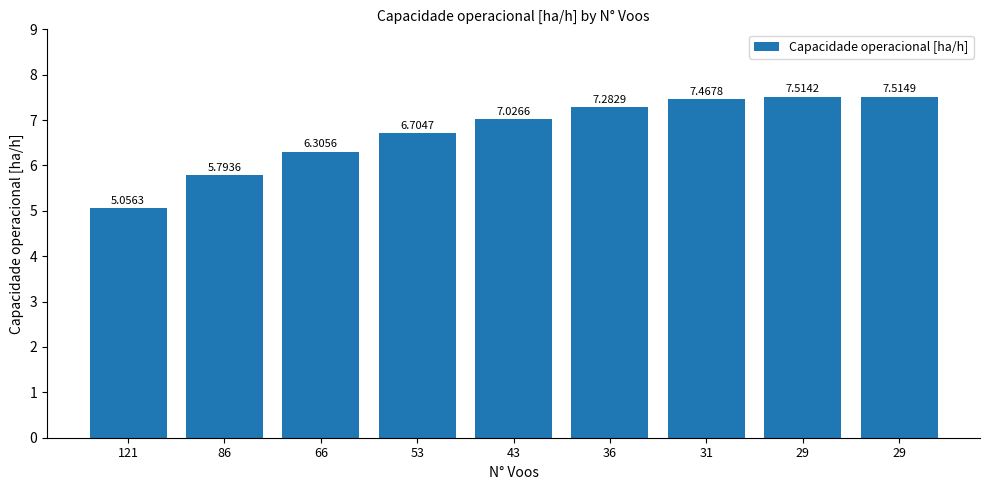

Rank the categories by value from lowest to highest.

121, 86, 66, 53, 43, 36, 31, 29, 29